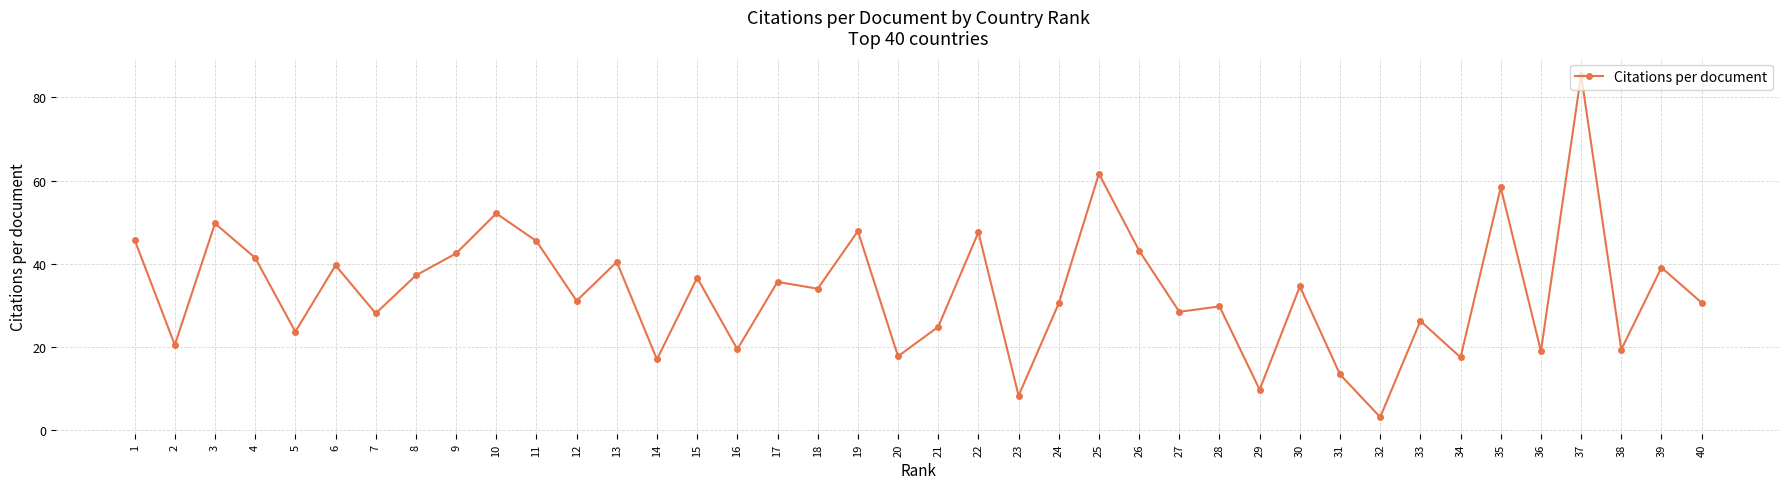

True or false: the data shows 37.2 at 8.

True